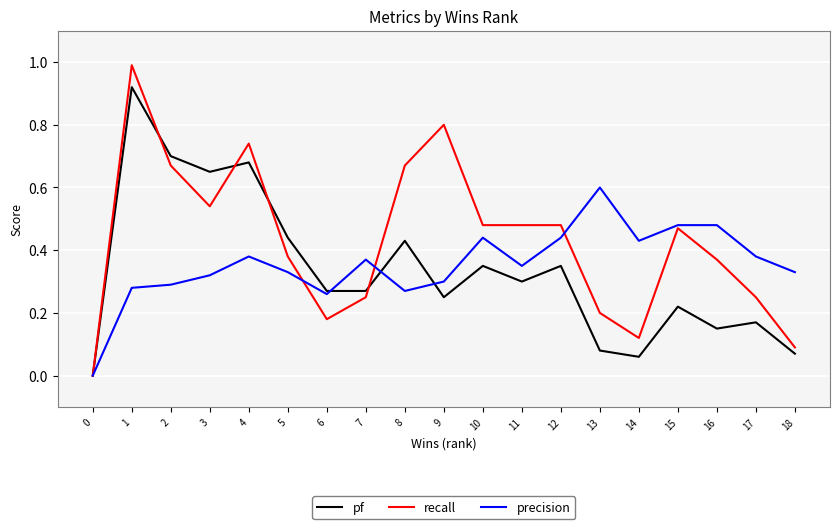

In precision, how many points are lower than both neighbors (excluding endpoints)?

4